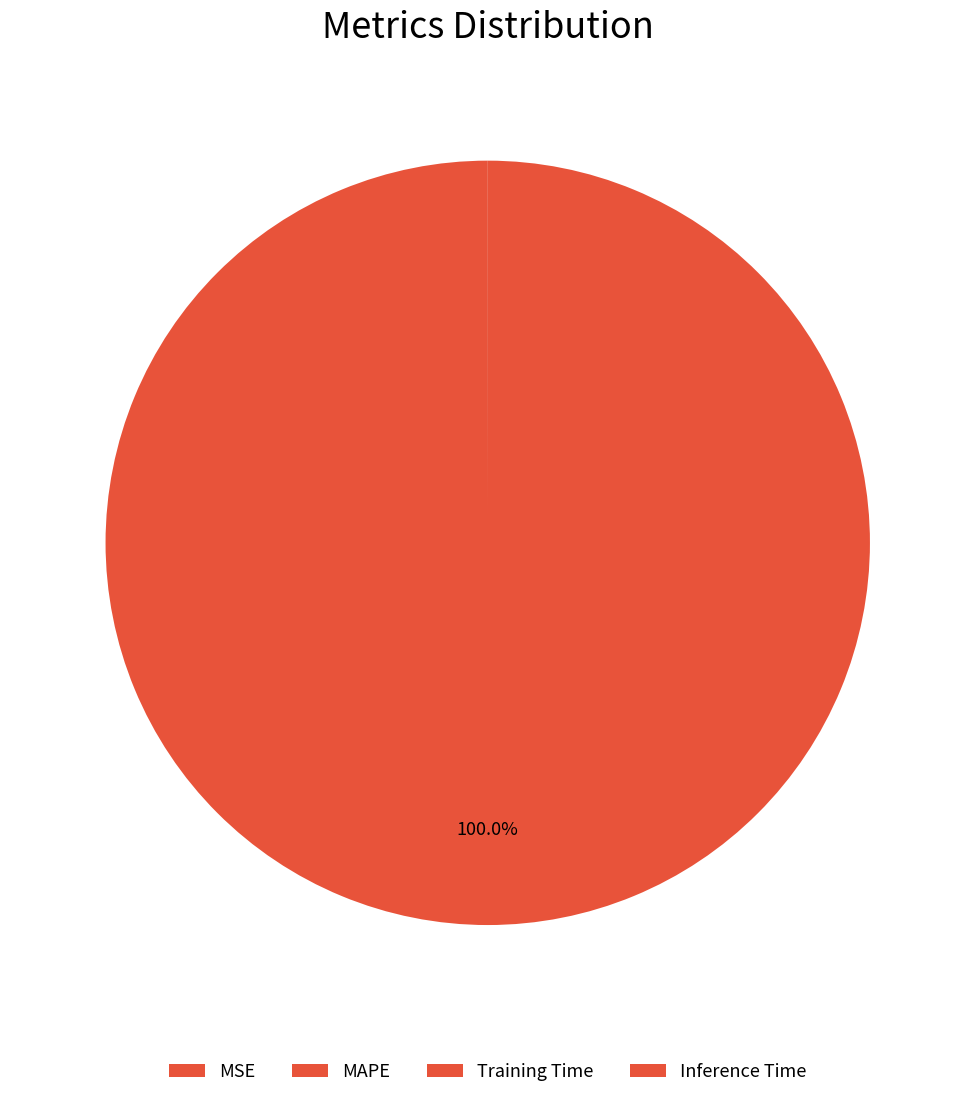

How many slices are in this pie chart?

4